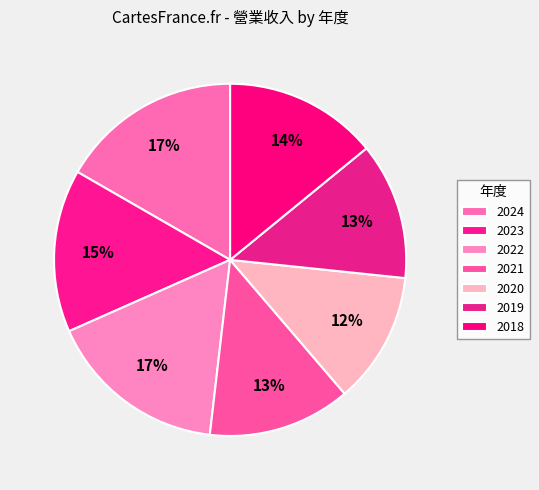

Which slice is the smallest?

2020